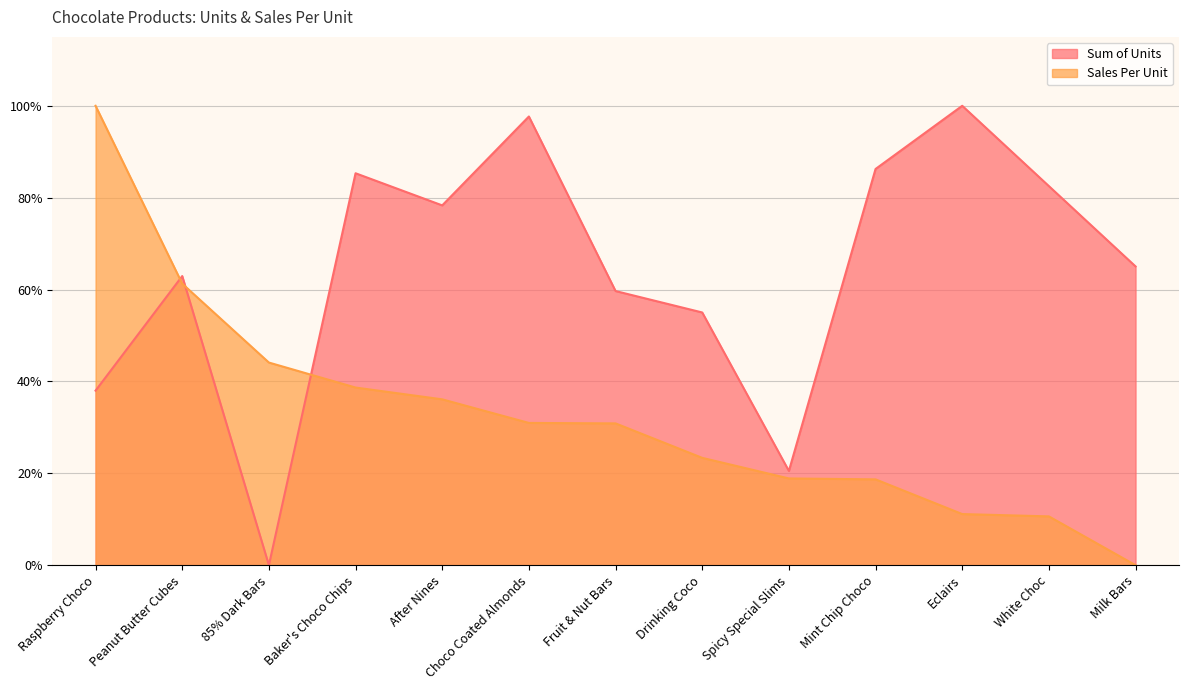

What is the difference between the highest and lowest values at Milk Bars?

65.0